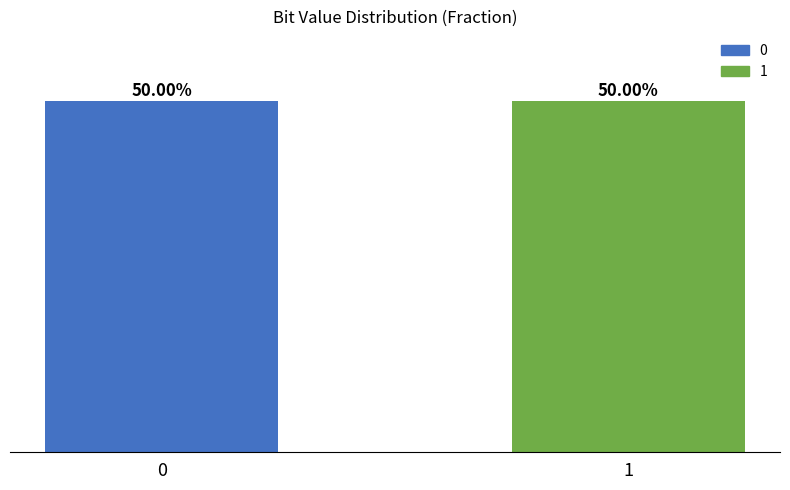

List the labels in order of value, largest first.

1, 0